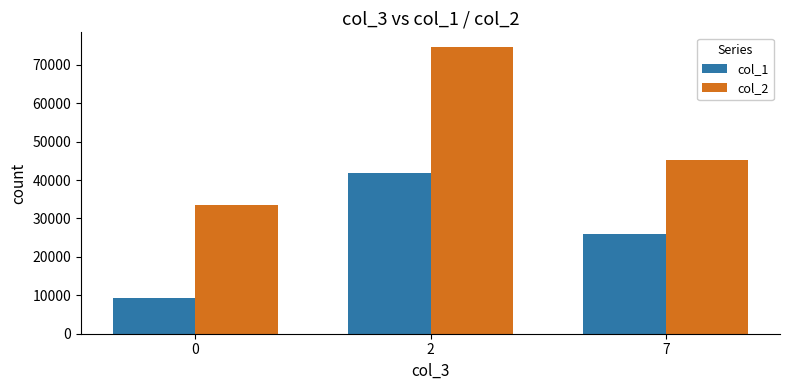

What is the approximate value of col_1 at 7, to the nearest 10?

26080